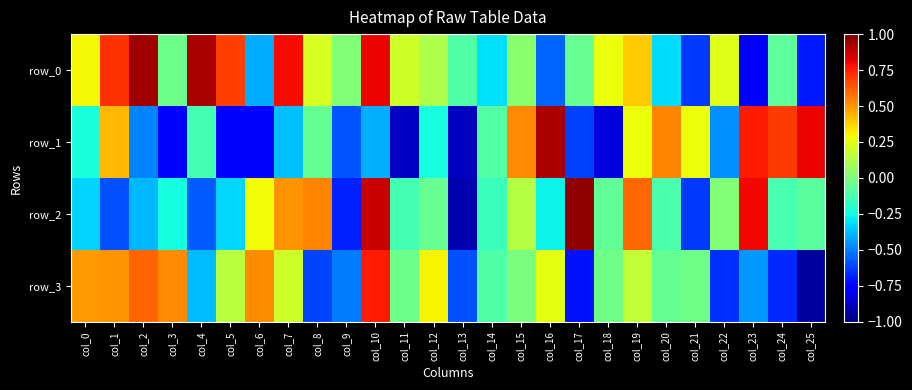

Reading left to right, what are all the values shown in this chart?

row_0: 0.3	0.7	0.9	-0.0	0.9	0.7	-0.4	0.8	0.2	0.0	0.8	0.2	0.1	-0.1	-0.3	0.0	-0.6	-0.0	0.3	0.4	-0.3	-0.6	0.2	-0.8	-0.1	-0.7
row_1: -0.2	0.4	-0.5	-0.8	-0.1	-0.8	-0.7	-0.4	-0.1	-0.6	-0.4	-0.9	-0.2	-0.9	-0.1	0.5	0.9	-0.6	-0.8	0.3	0.5	0.3	-0.5	0.8	0.7	0.8
row_2: -0.3	-0.6	-0.4	-0.2	-0.6	-0.3	0.3	0.5	0.5	-0.7	0.9	-0.1	-0.1	-0.9	-0.2	0.1	-0.3	1.0	-0.1	0.6	-0.1	-0.6	0.0	0.8	-0.1	-0.1
row_3: 0.5	0.5	0.6	0.5	-0.4	0.1	0.5	0.2	-0.6	-0.5	0.8	-0.0	0.3	-0.6	-0.1	-0.0	0.3	-0.7	-0.0	0.2	-0.1	-0.0	-0.7	-0.4	-0.7	-0.9